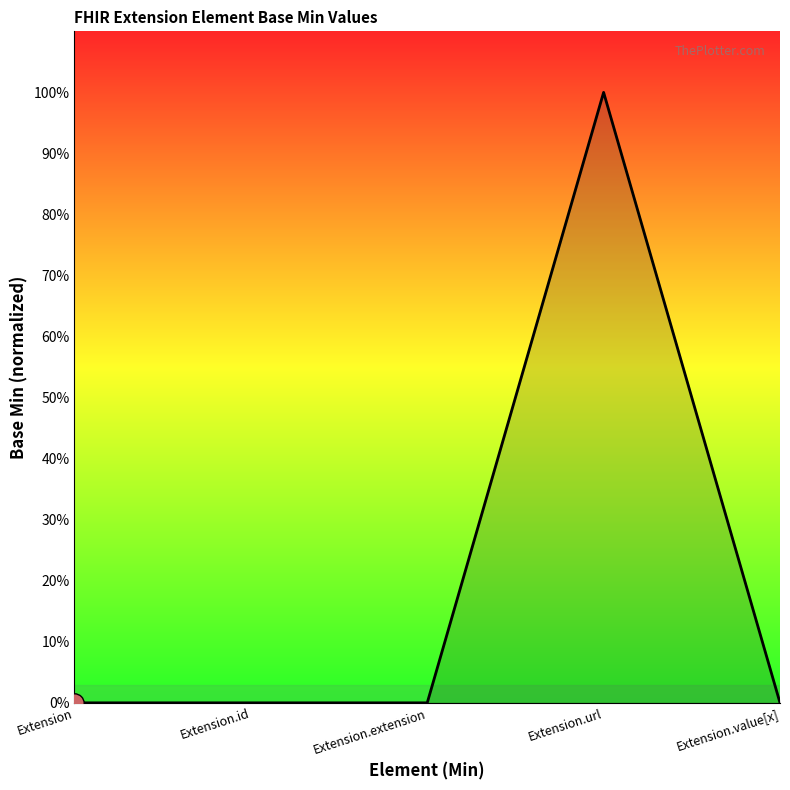

What is the label of the 3rd point from the right?

Extension.extension